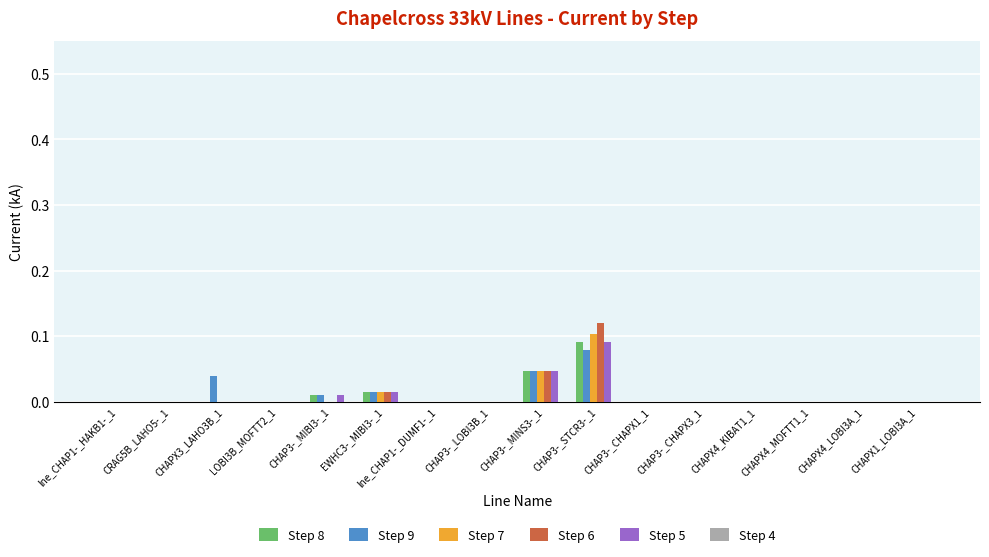

At which category is the sum across all series the highest?

CHAP3-_STCR3-_1